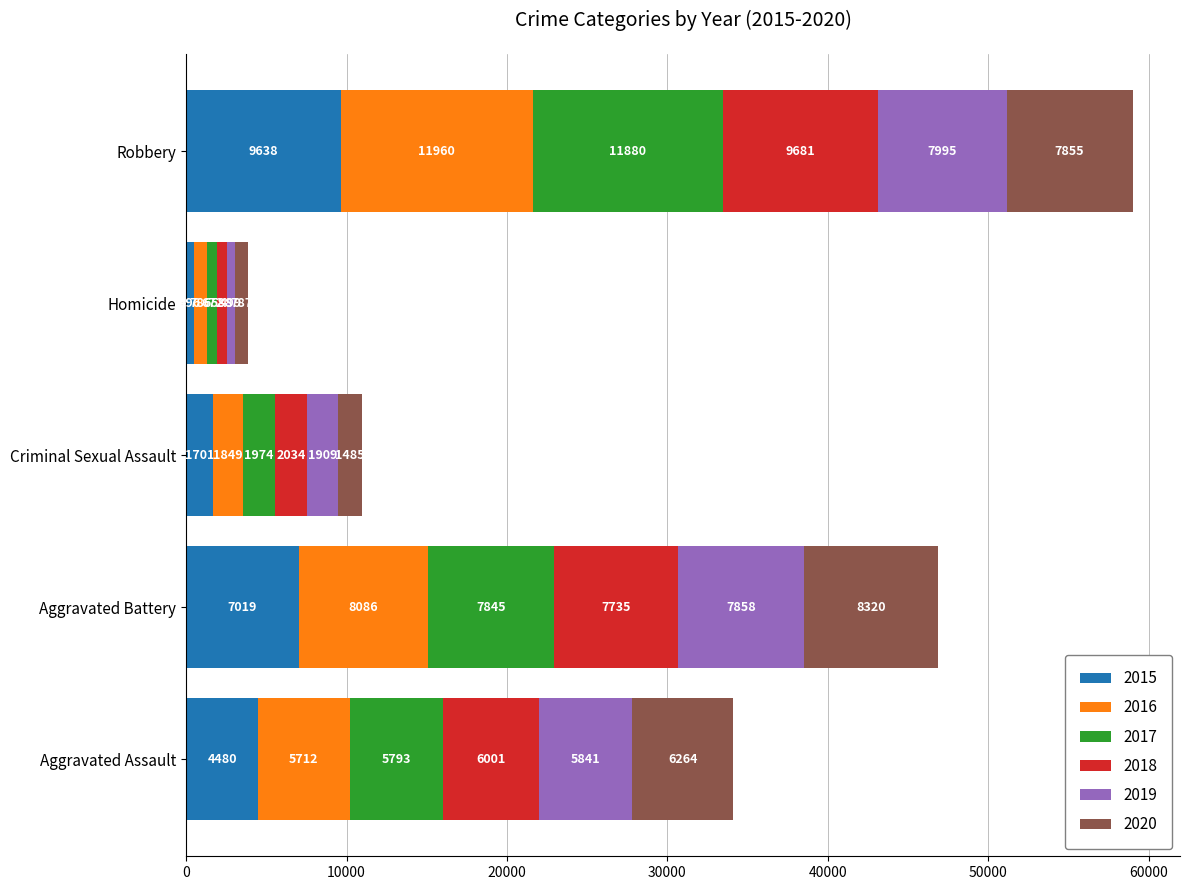

What is the total value across all series at Aggravated Battery?

46863